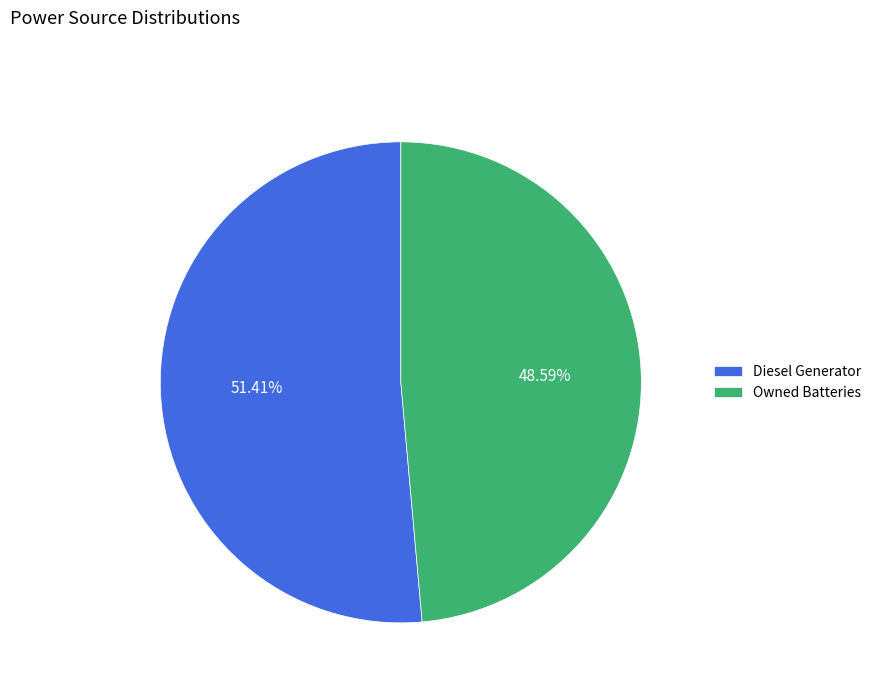

Which category accounts for the majority?

Diesel Generator